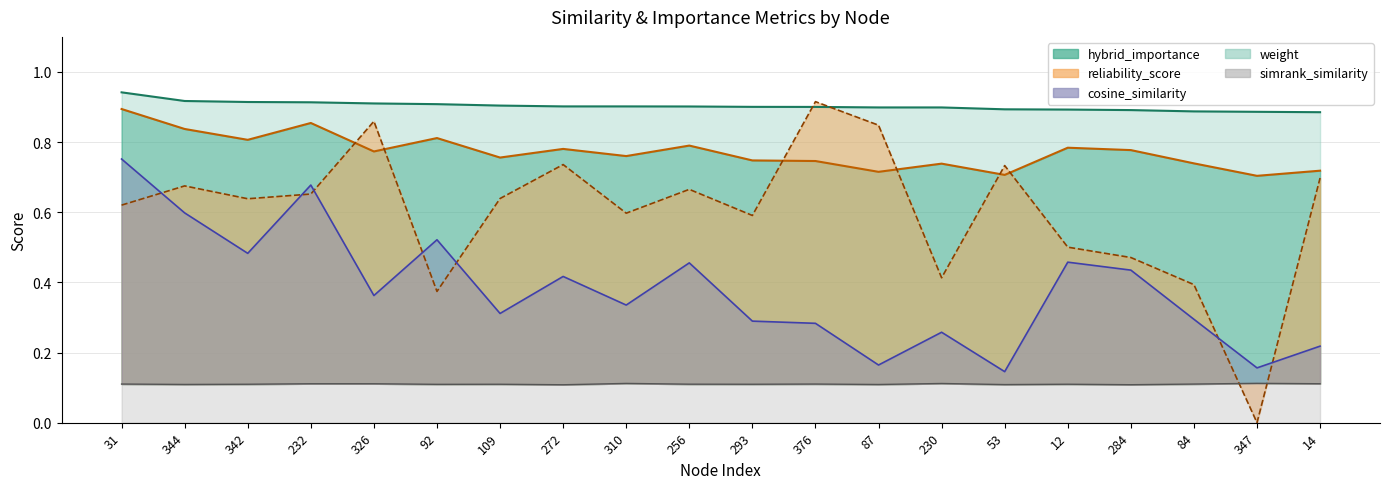

What is the difference between the maximum and second lowest values in the reliability_score series?

0.5